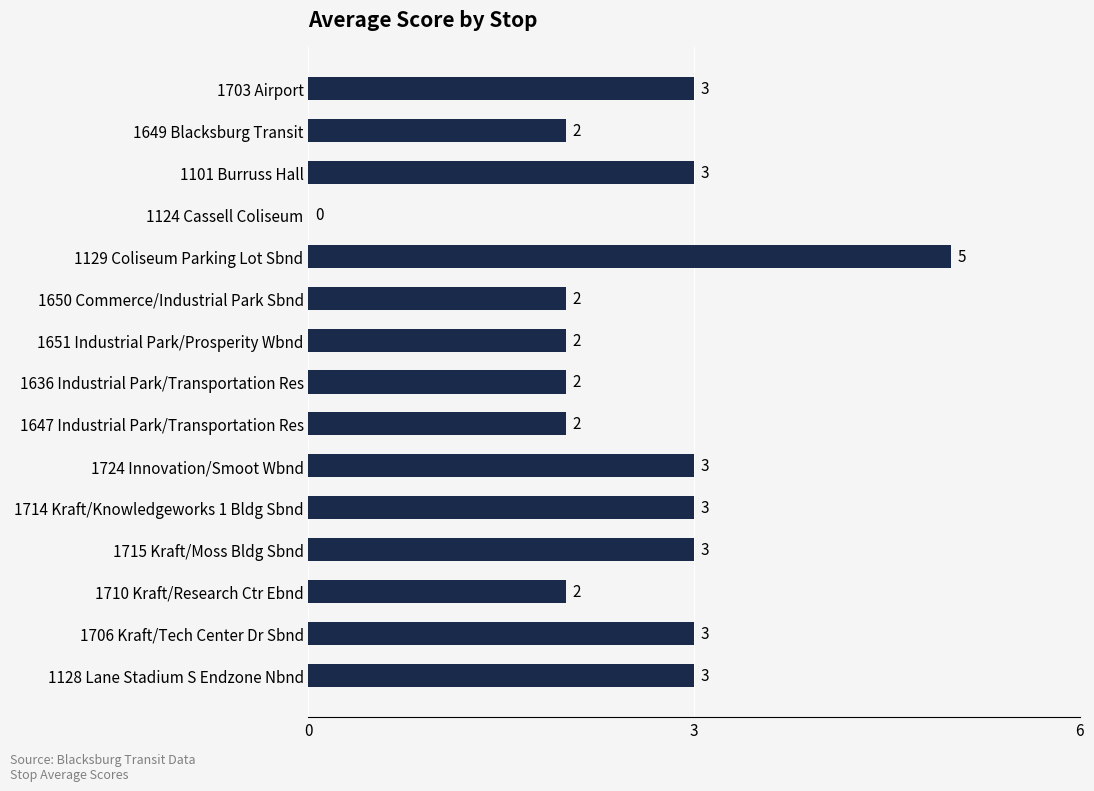

How many positive values are there?

14